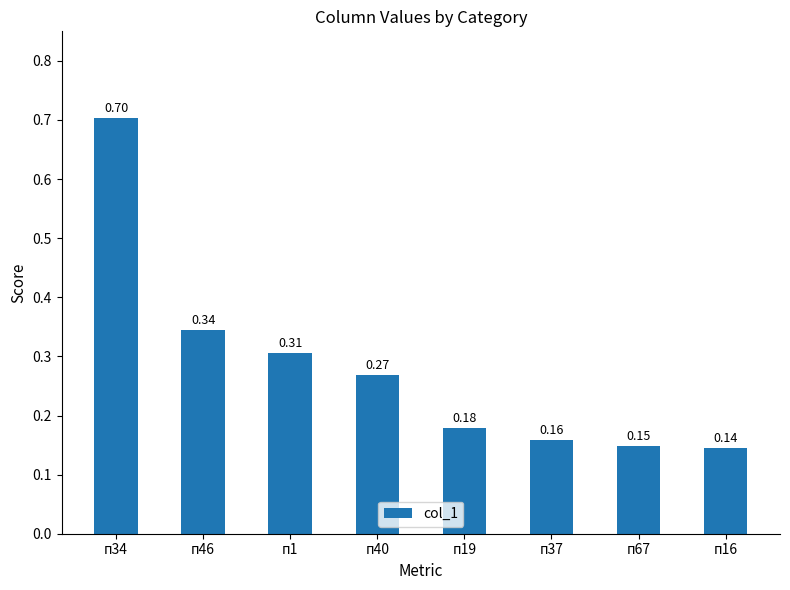

Count the values in the range 0 to 1.

8